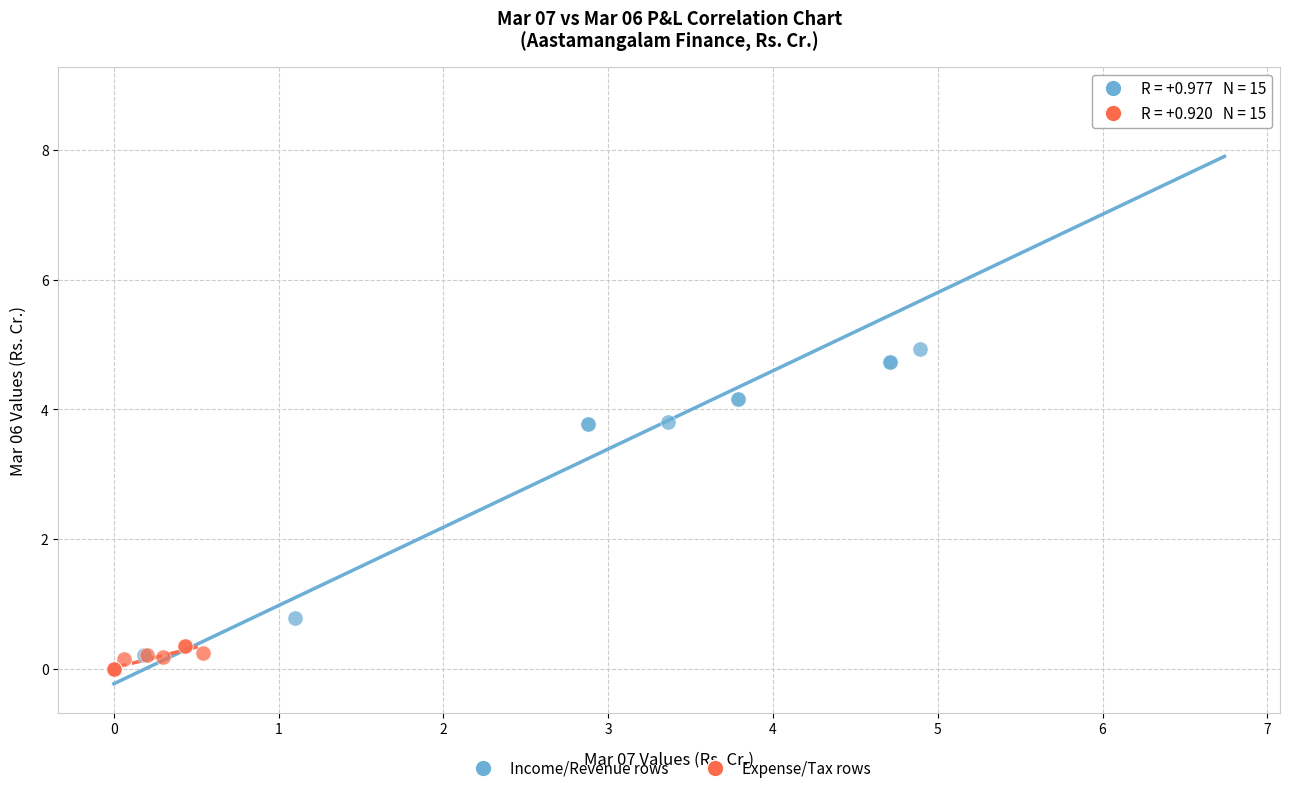

Which series has the widest spread of Y values?

Income/Revenue rows